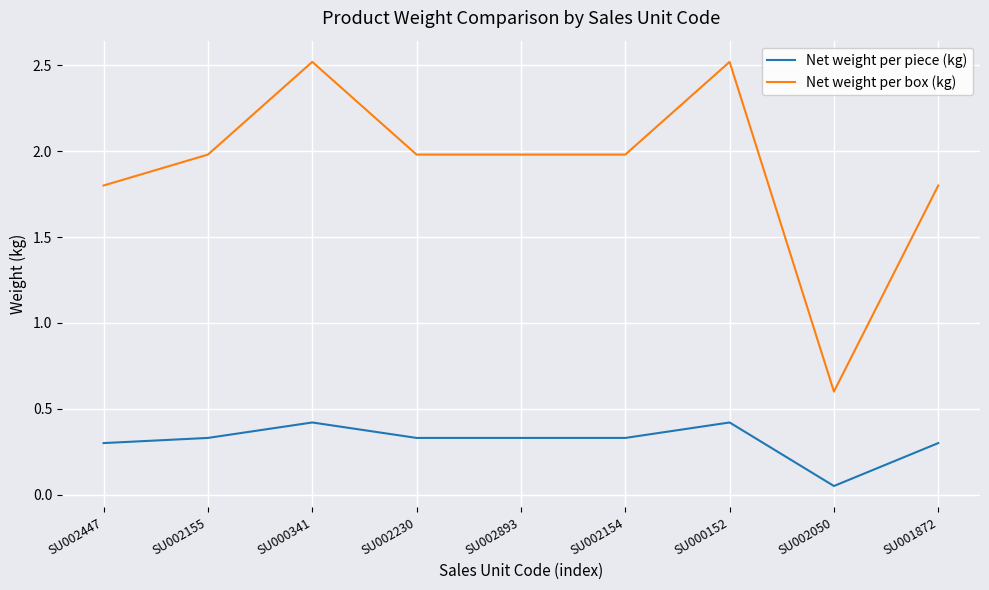

Count the Net weight per piece (kg) values in the range 0 to 1.

9